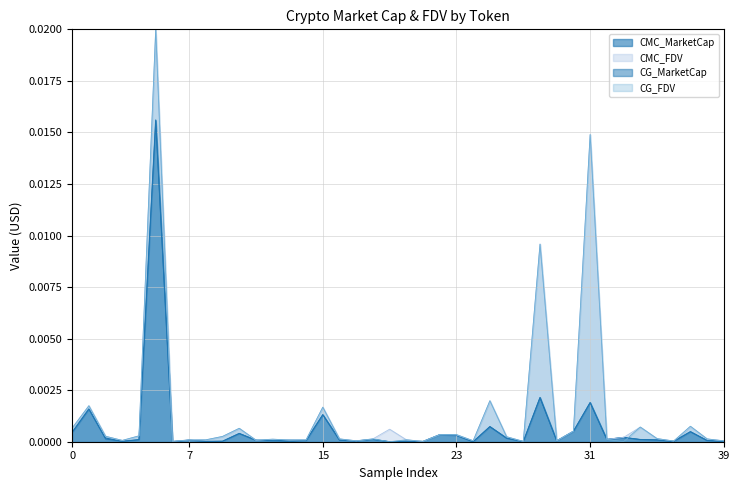

Does the chart have visible grid lines?

Yes